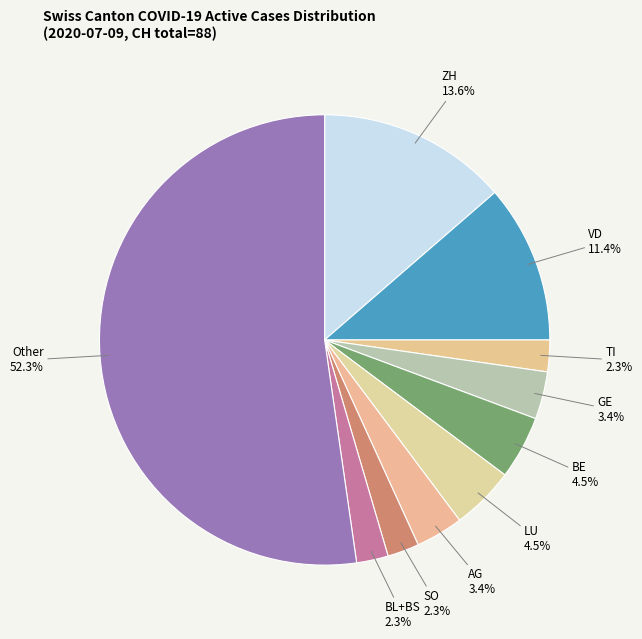

Combined, do TI and BL+BS account for over 50%?

No